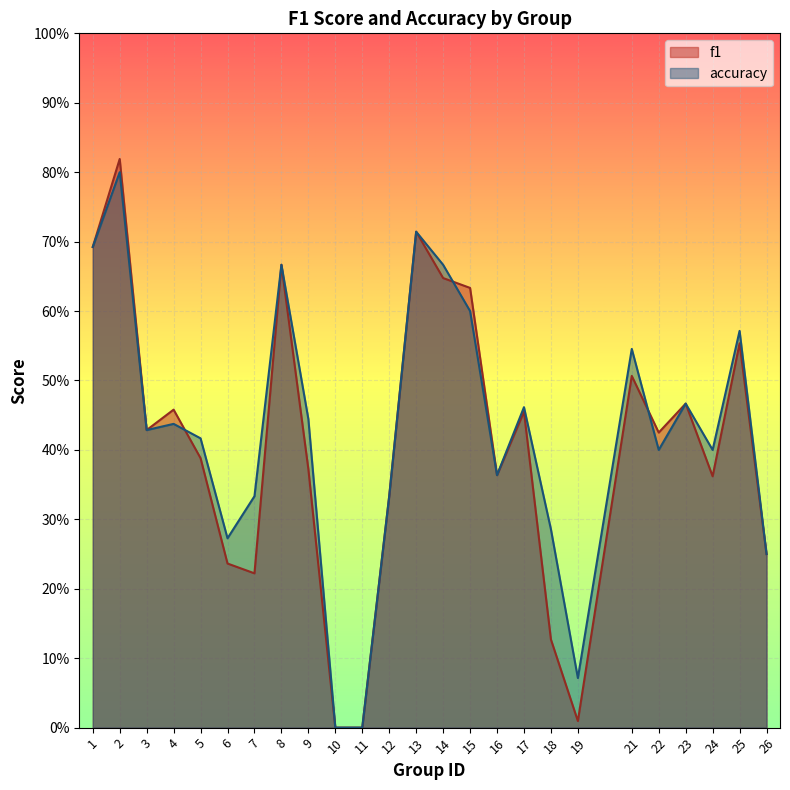

How many interior local peaks does the f1 series have?

8